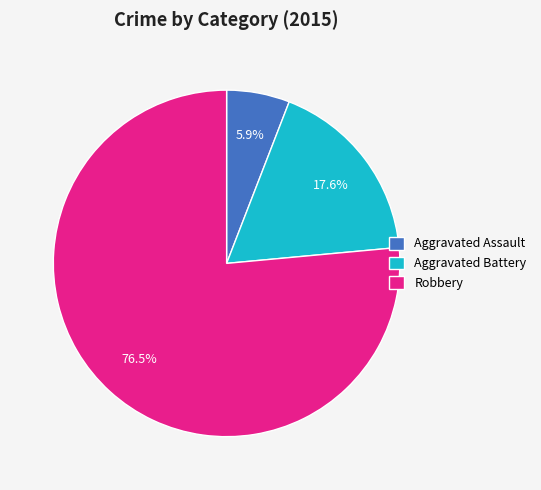

To the nearest percent, what is the average slice percentage?

33%